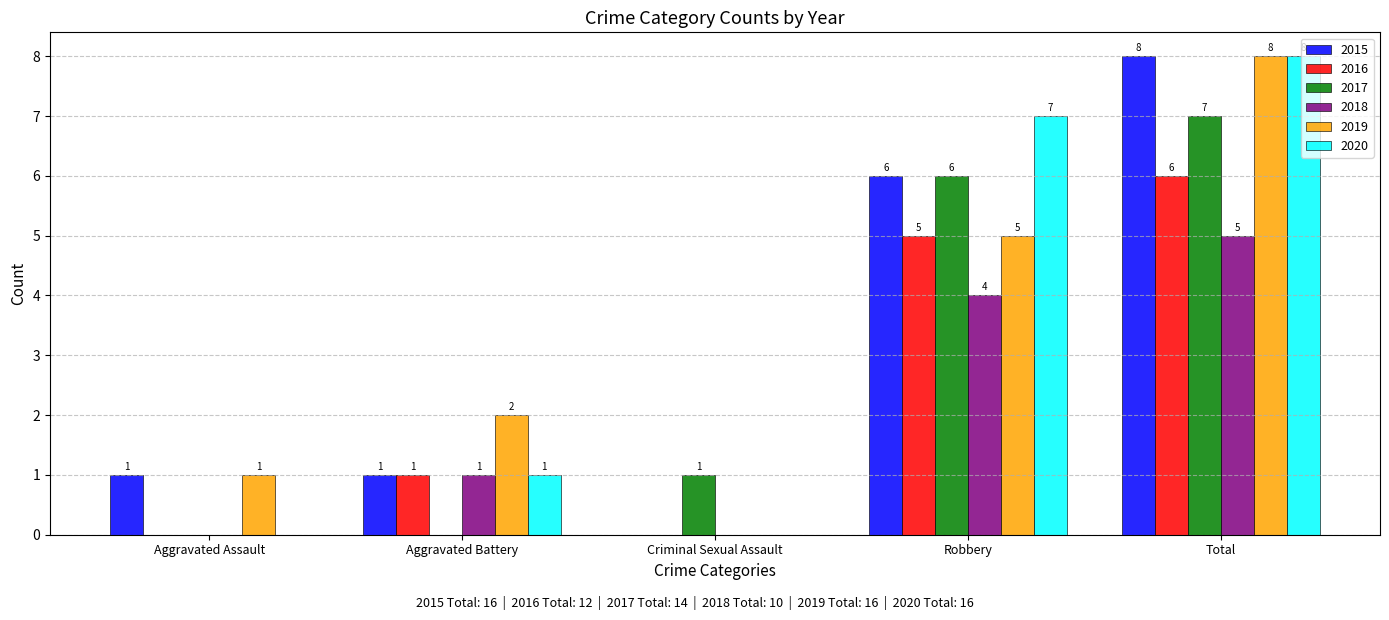

The value of 2016 at Criminal Sexual Assault is 0. True or false?

True